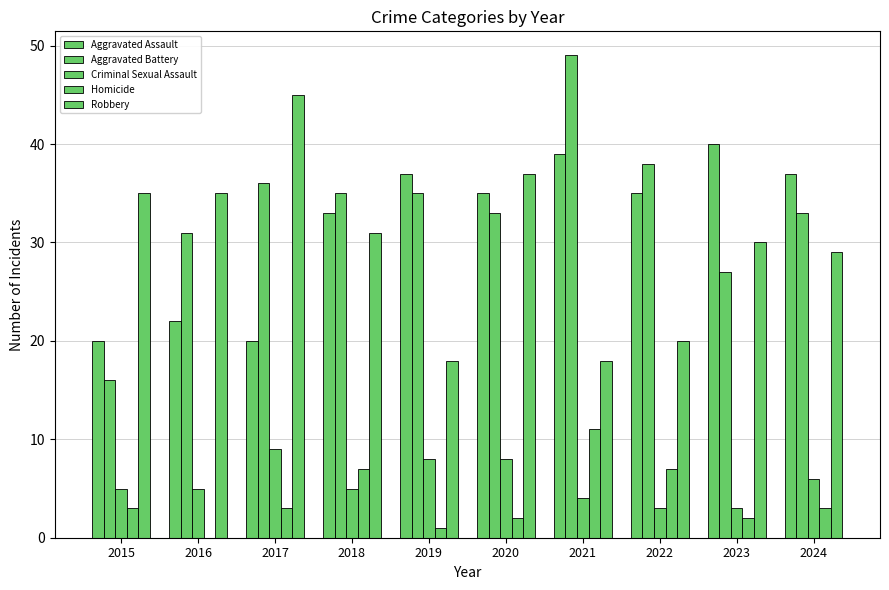

At how many categories does at least one series exceed 2?

10